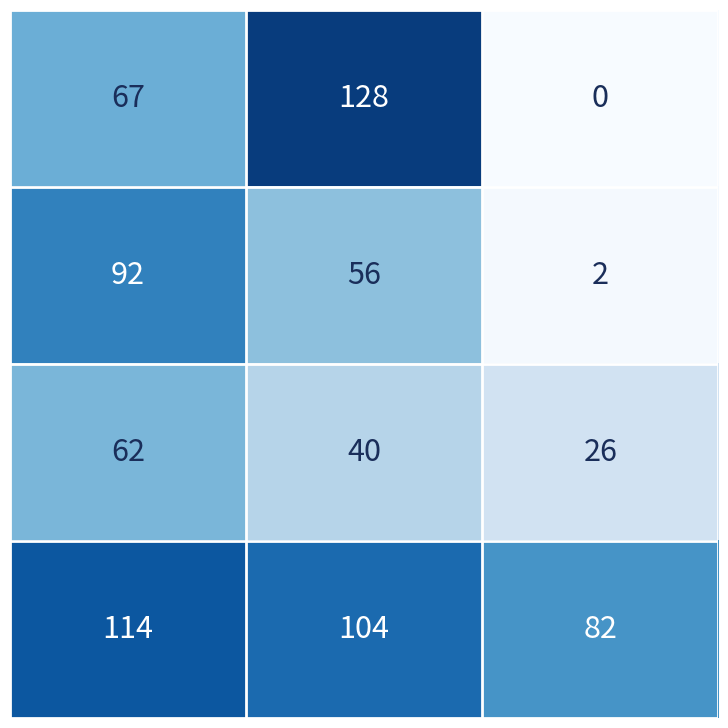

At how many categories does at least one series exceed 61?

3